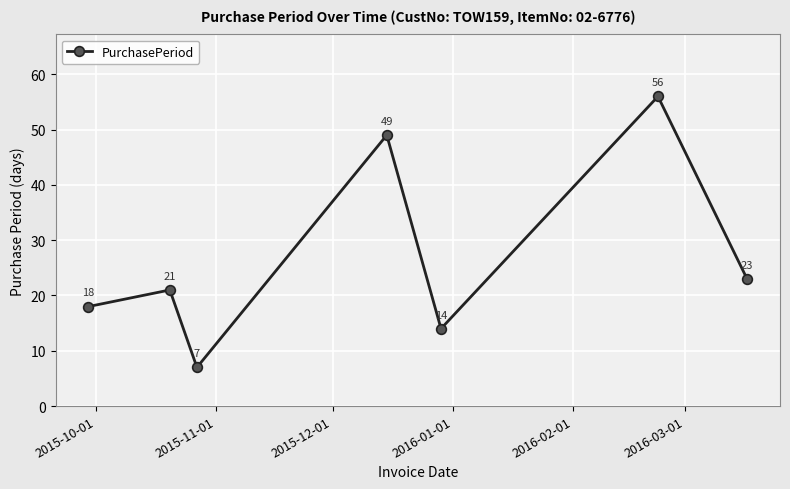

What is the average value?

27